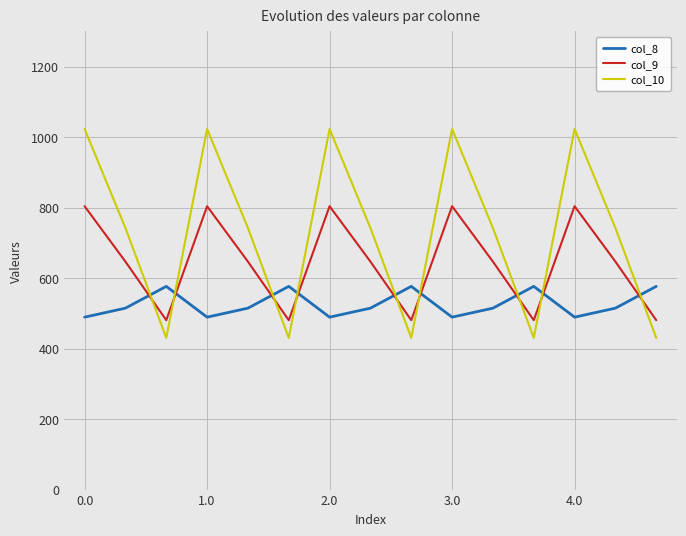

True or false: col_9 has more than 1 interior local peaks.

True